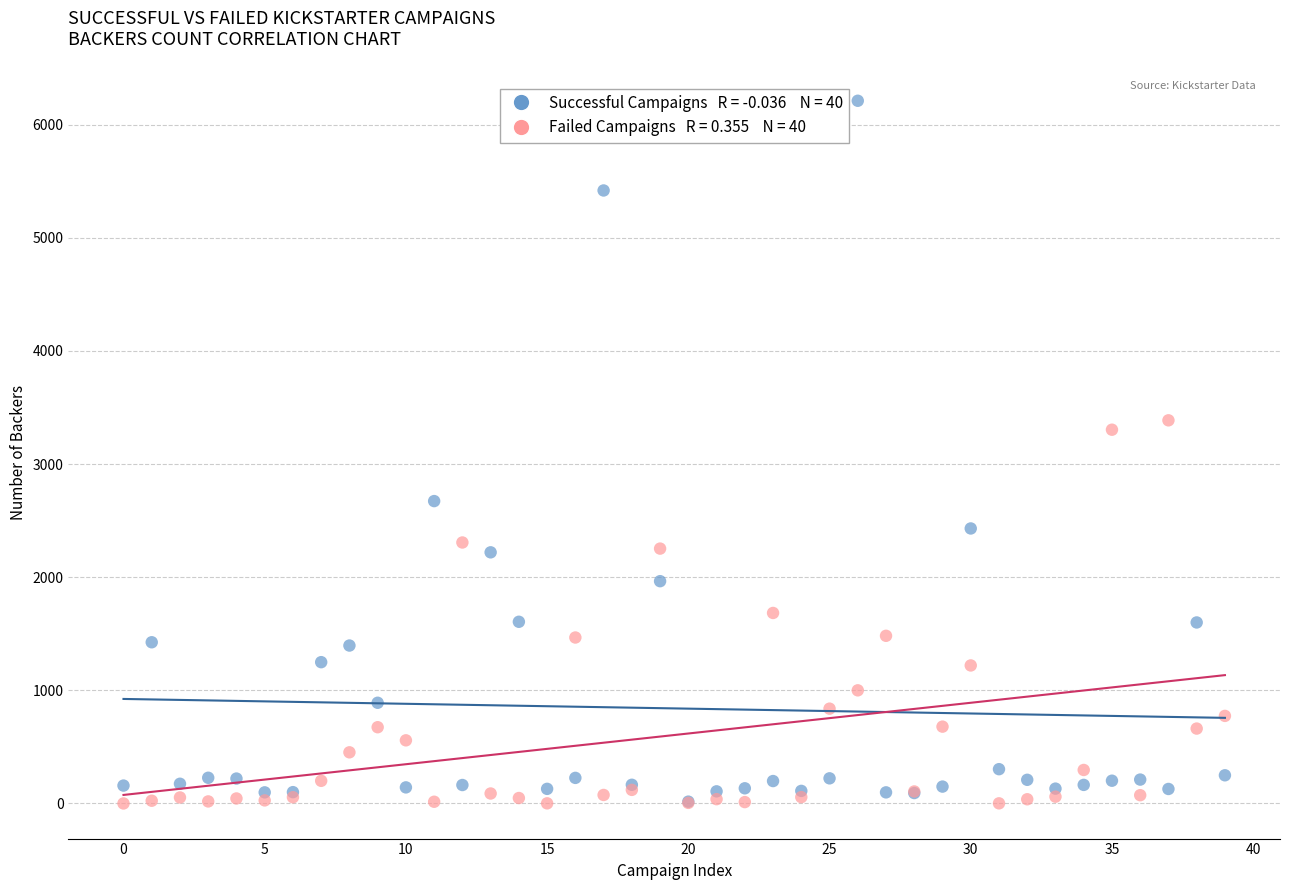

Across all series, what Y value is closest to 3106?

3304